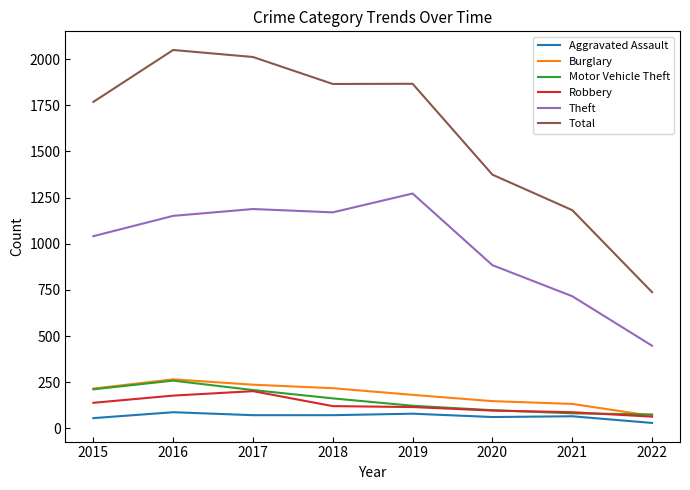

Where is Theft nearest to the value 860?

2020